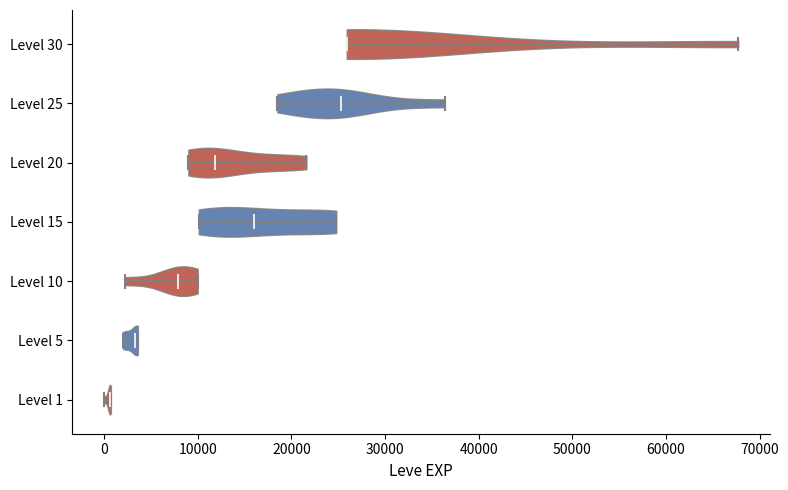

Reading bottom to top, read every violin against the x-axis: where its median line is, and the lowest and highest points it reaches. The values are not printed on the chart, so give them approximately, as read against the axis.

Level 1: median line 1000, lowest point 0, highest point 1000
Level 5: median line 3000, lowest point 2000, highest point 4000
Level 10: median line 8000, lowest point 2000, highest point 10000
Level 15: median line 16000, lowest point 10000, highest point 25000
Level 20: median line 12000, lowest point 9000, highest point 22000
Level 25: median line 25000, lowest point 18000, highest point 36000
Level 30: median line 26000, lowest point 26000, highest point 68000